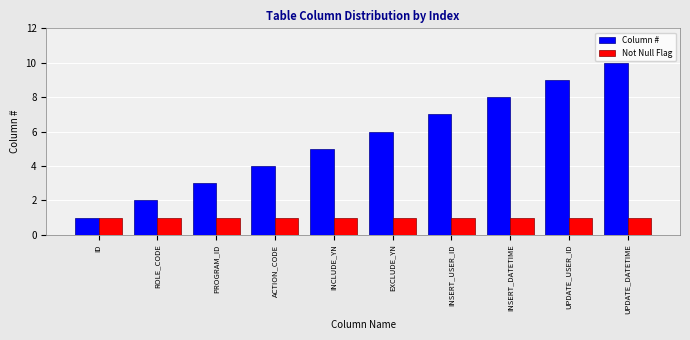

What is the highest value of the Column # series?

10